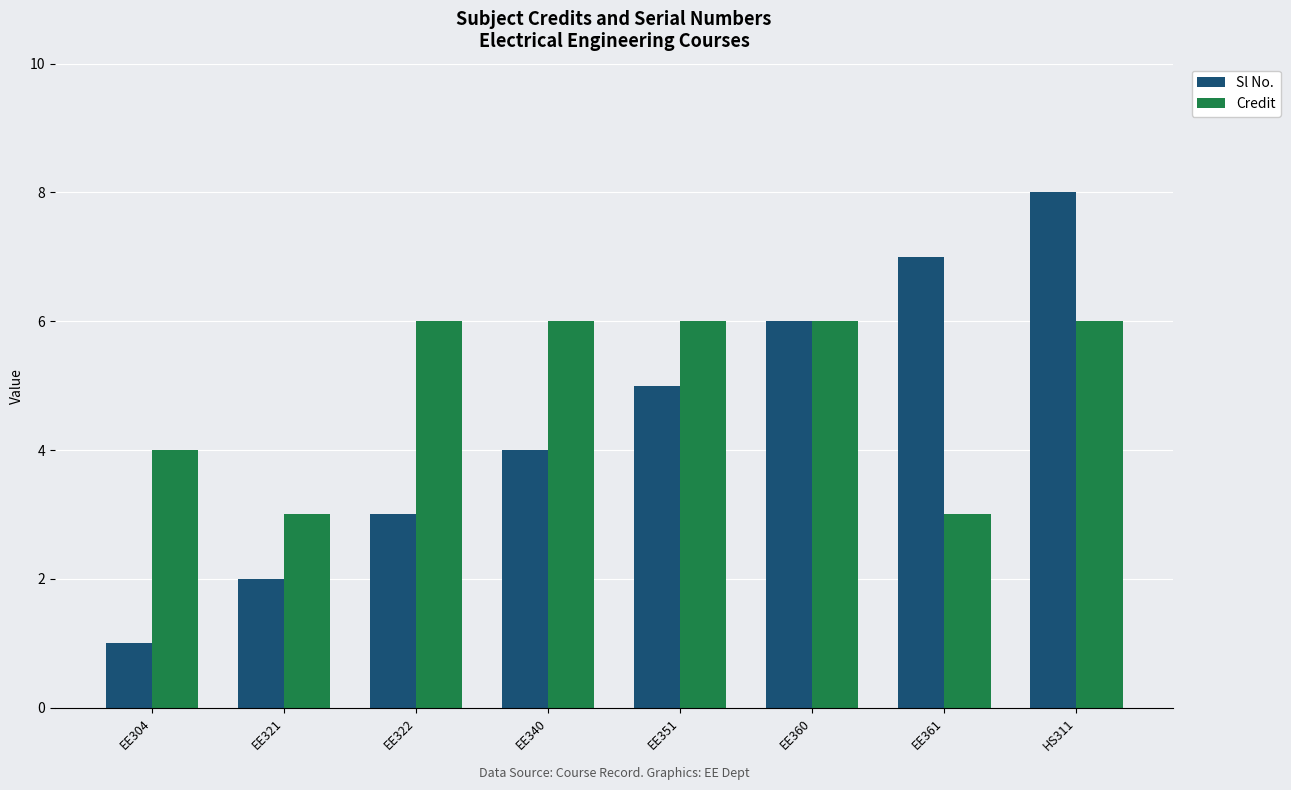

Which category has the highest value across all series?

HS311